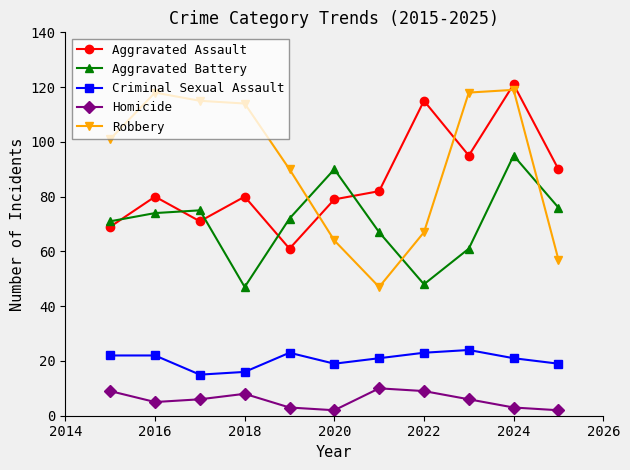

True or false: Aggravated Battery and Criminal Sexual Assault cross at least once.

False